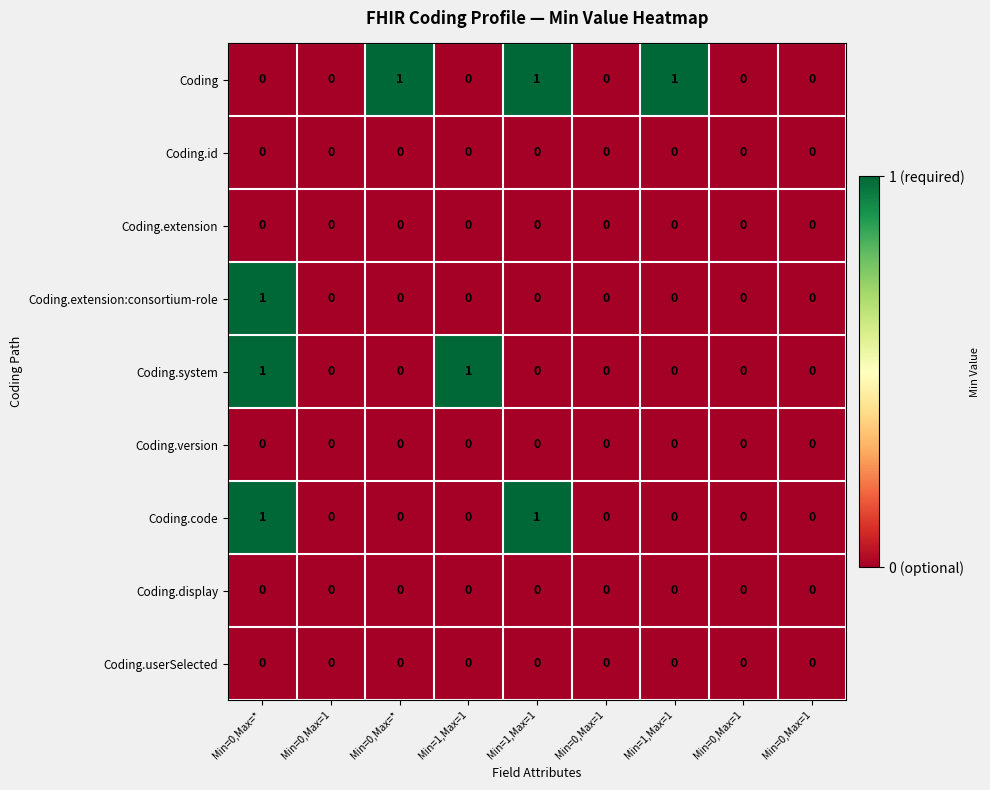

Count the number of categories in the chart.

9